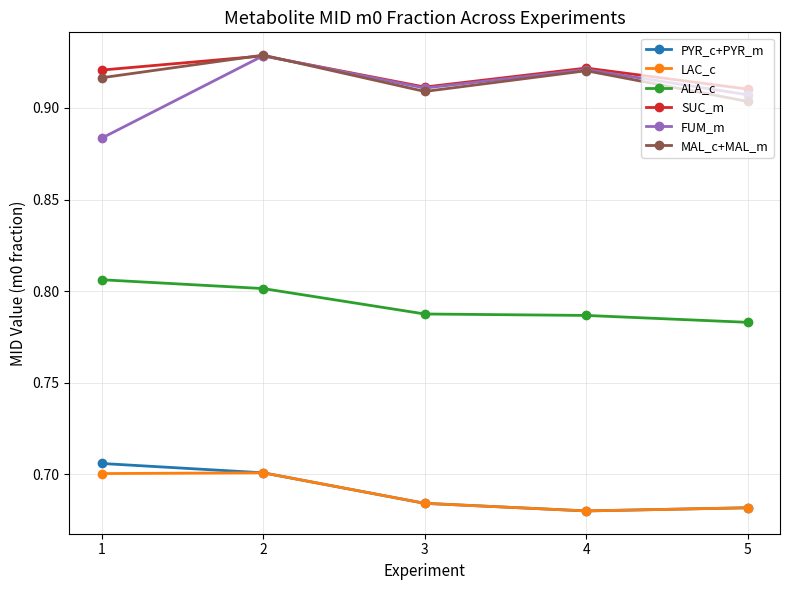

Is it true that PYR_c+PYR_m equals 1.0 at 2?

False